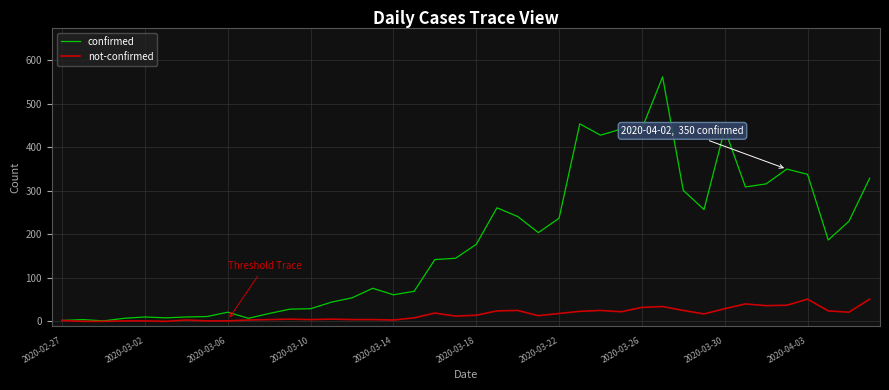

Which series has the largest range (max minus min)?

confirmed